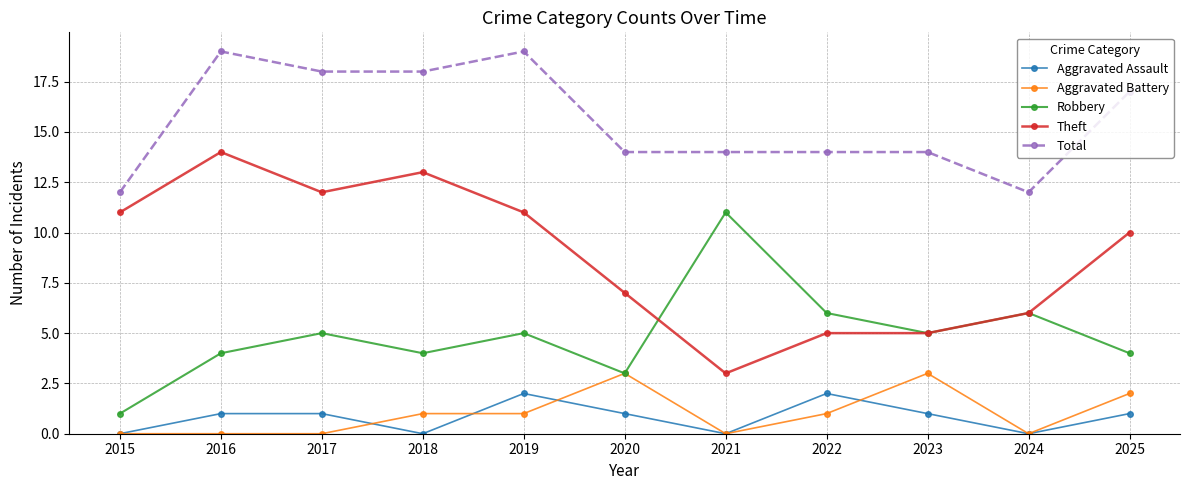

What is the total value across all series at 2019?

38